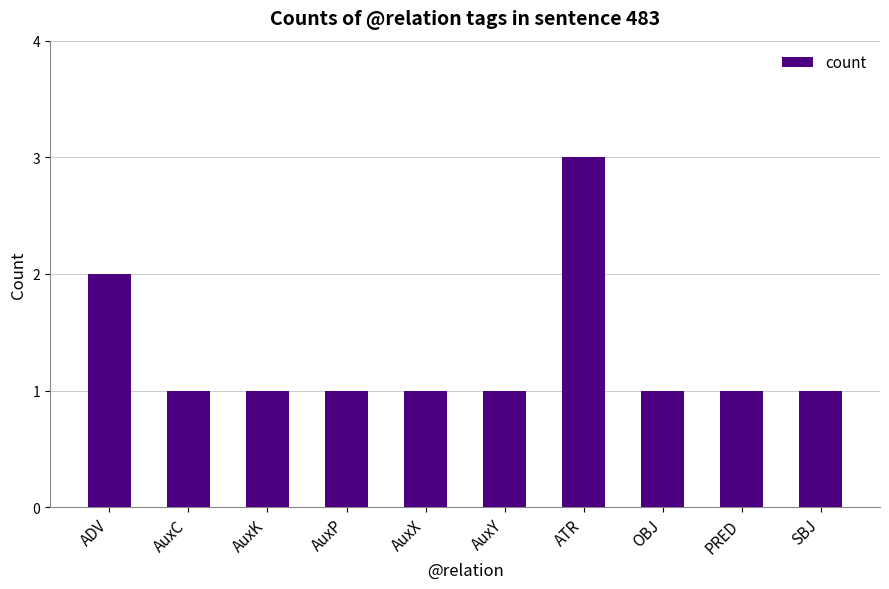

Reading left to right, extract all data points from this chart.

ADV=2	AuxC=1	AuxK=1	AuxP=1	AuxX=1	AuxY=1	ATR=3	OBJ=1	PRED=1	SBJ=1